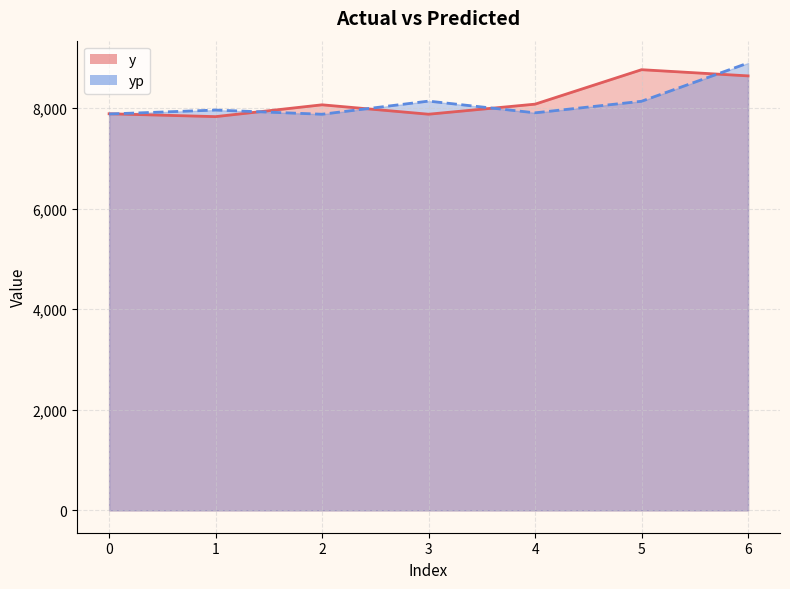

The y series shows 7827.0 at 1. True or false?

True